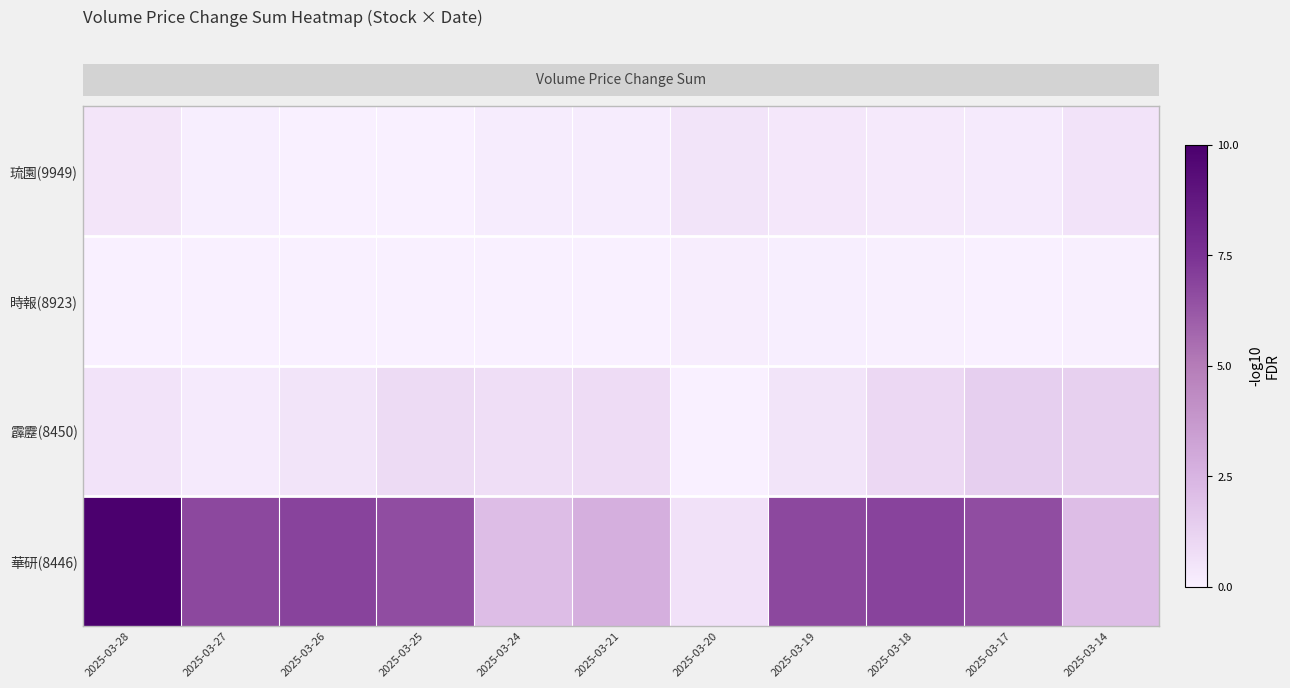

Which category has the lowest value across all series?

2025-03-27